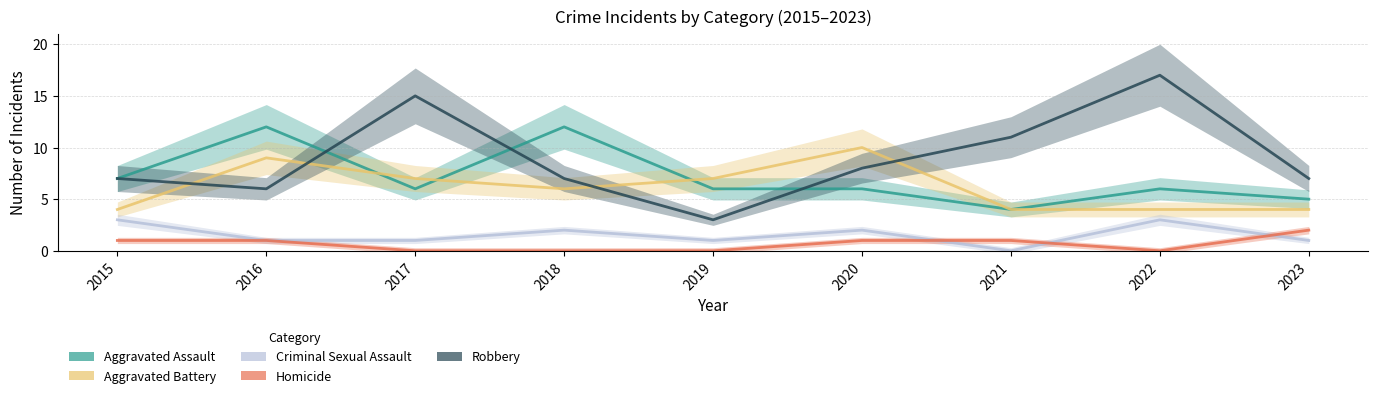

What are all the series names shown in the legend?

Aggravated Assault, Aggravated Battery, Criminal Sexual Assault, Homicide, Robbery